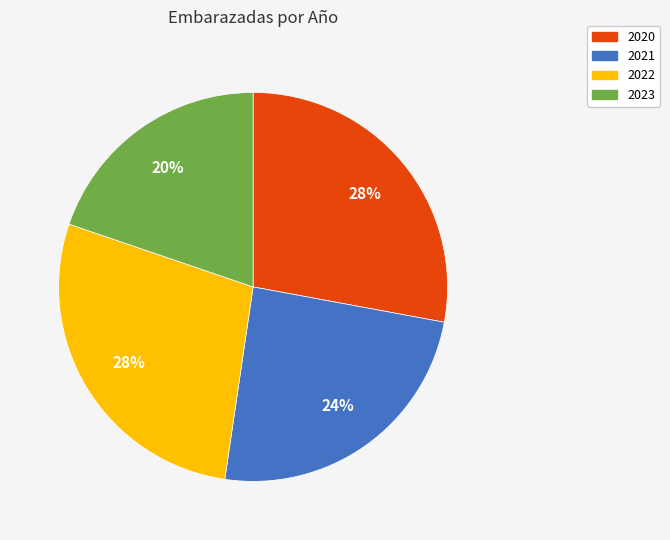

Which category has the smallest portion of the pie?

2023